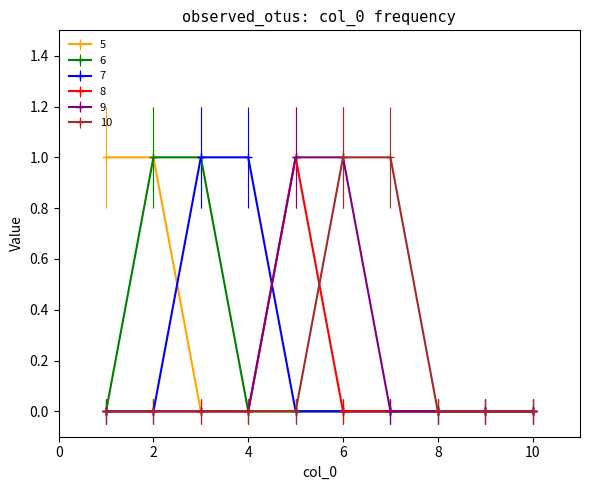

Does the chart have visible grid lines?

No